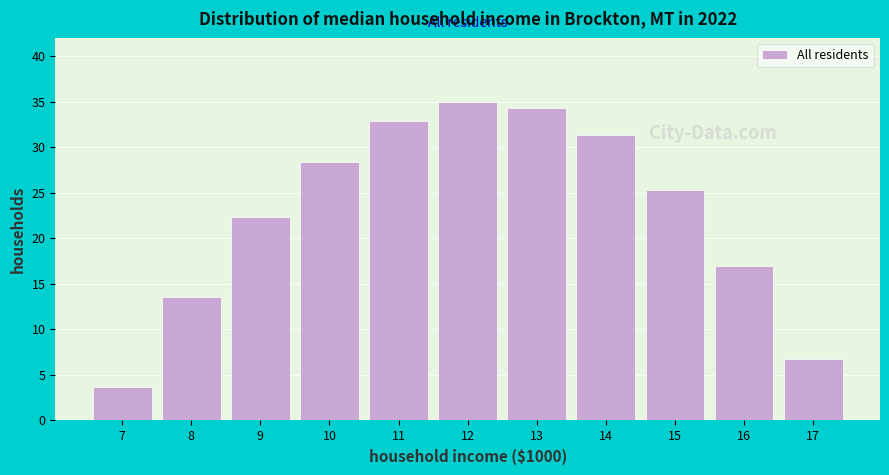

Reading right to left, extract all data points from this chart.

17=6.8	16=17.0	15=25.3	14=31.3	13=34.3	12=35.0	11=32.9	10=28.4	9=22.3	8=13.6	7=3.7